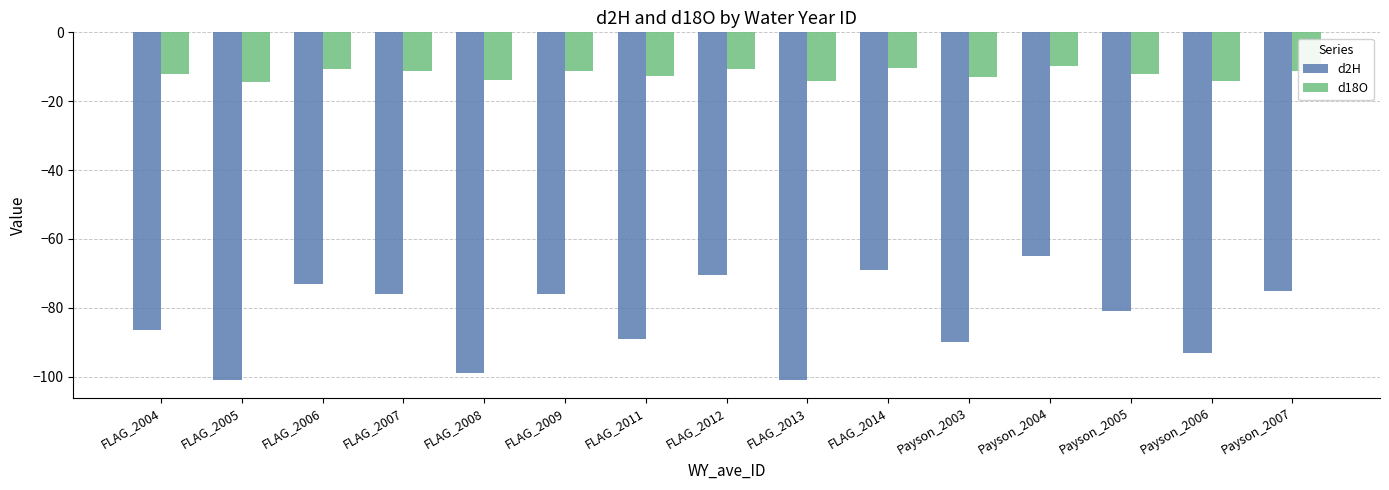

List the series in order of their overall mean, highest first.

d18O, d2H